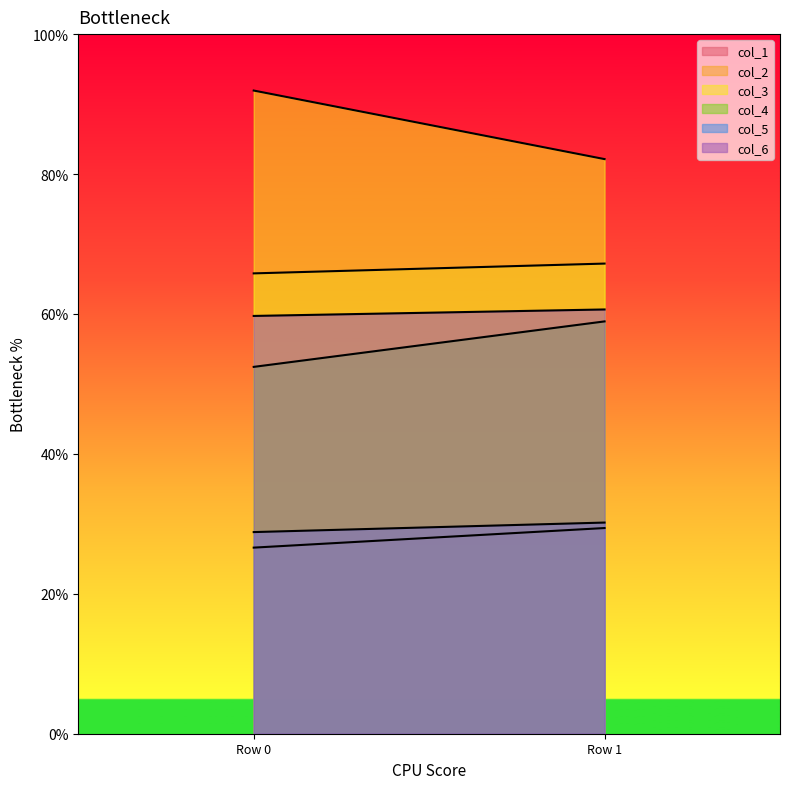

Rank the series by their maximum value, from highest to lowest.

col_3, col_2, col_6, col_4, col_5, col_1